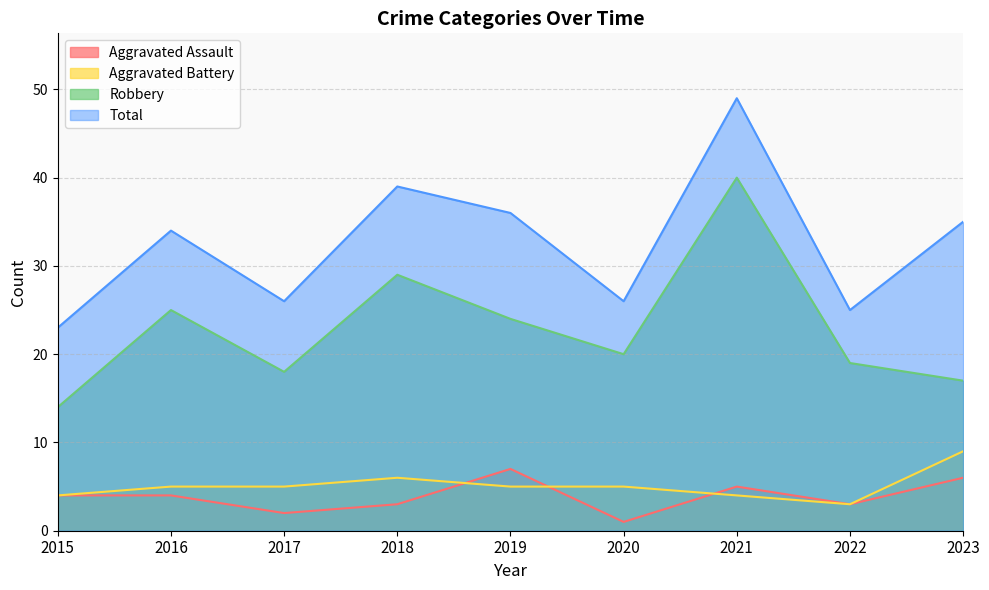

What is the total value across all series at 2018?

77